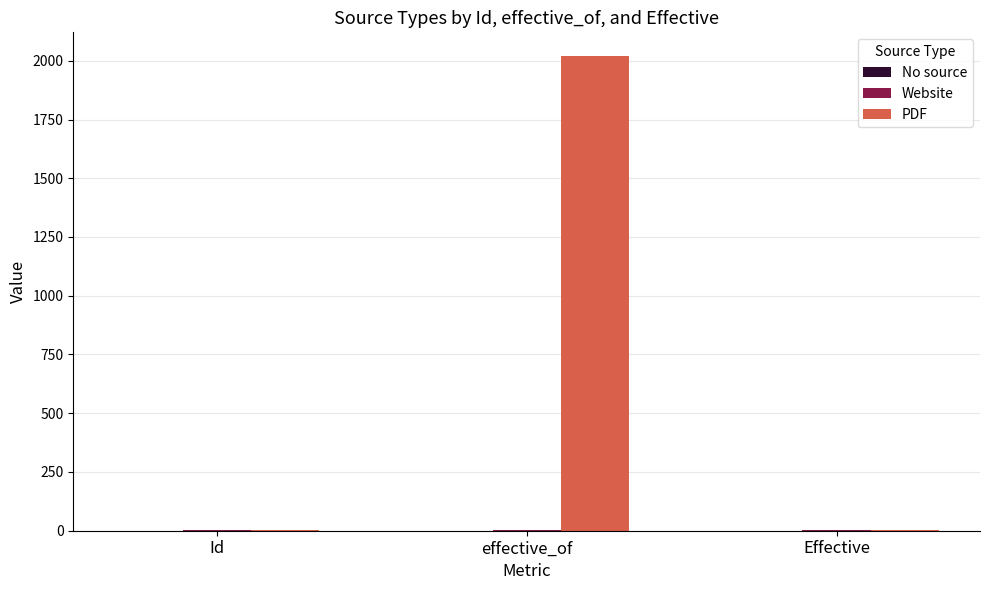

Between effective_of and Effective, which series saw the biggest shift?

PDF